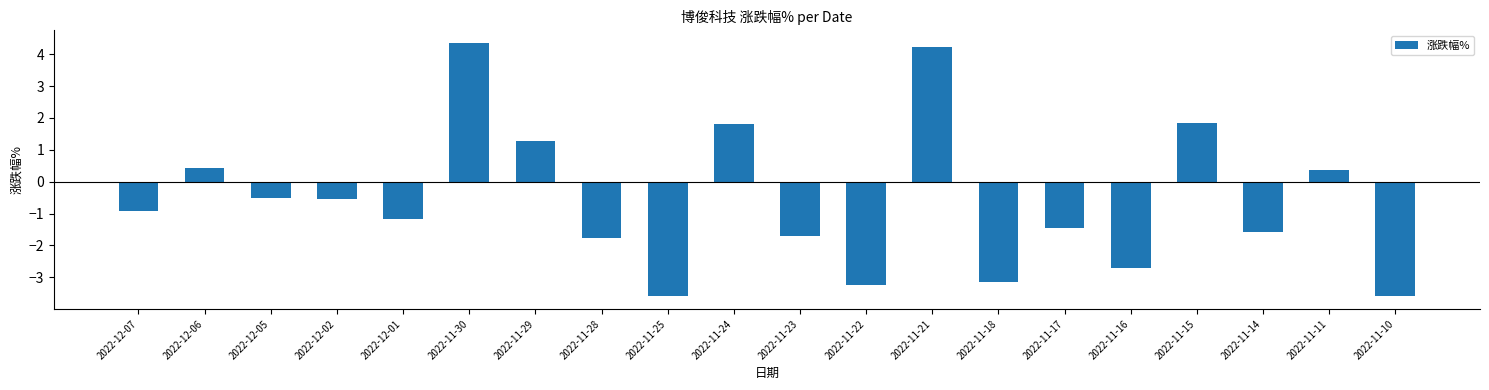

At which label does the data first exceed 0?

2022-12-06